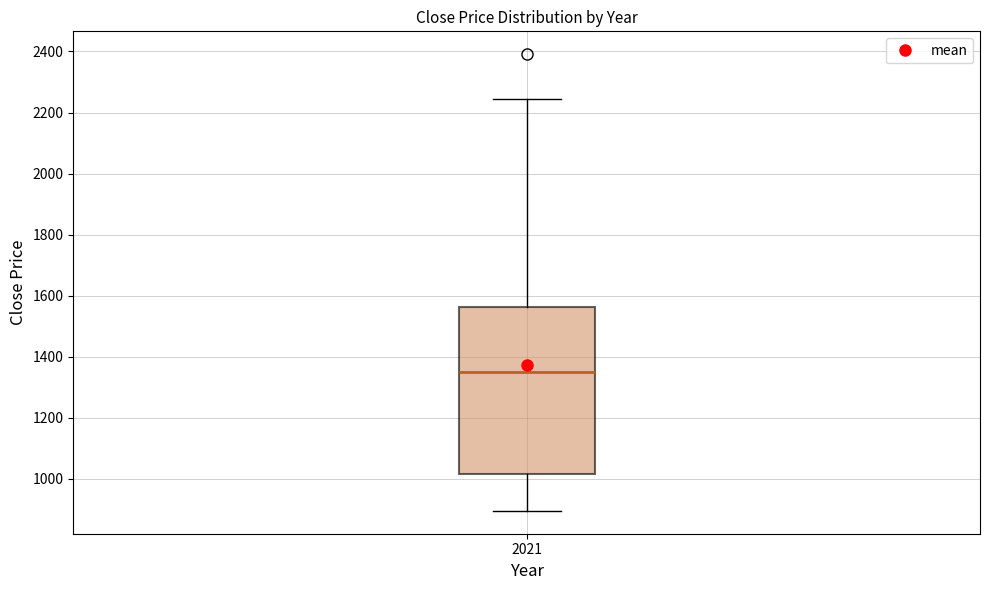

Where is the lower edge of the box at x = 2021 on the y-axis? The values are not printed on the chart, so give them approximately, as read against the axis.

1020